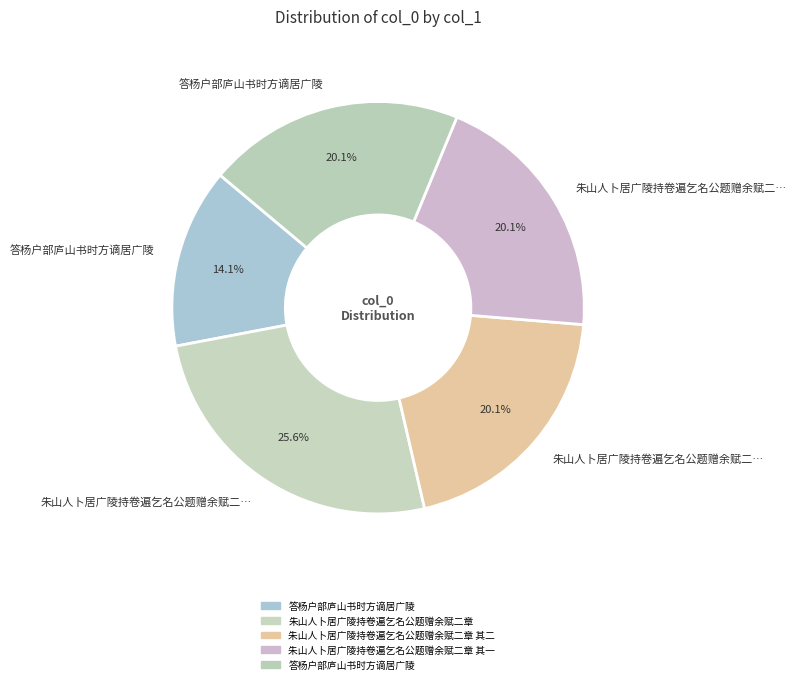

Count the number of slices in the pie.

5